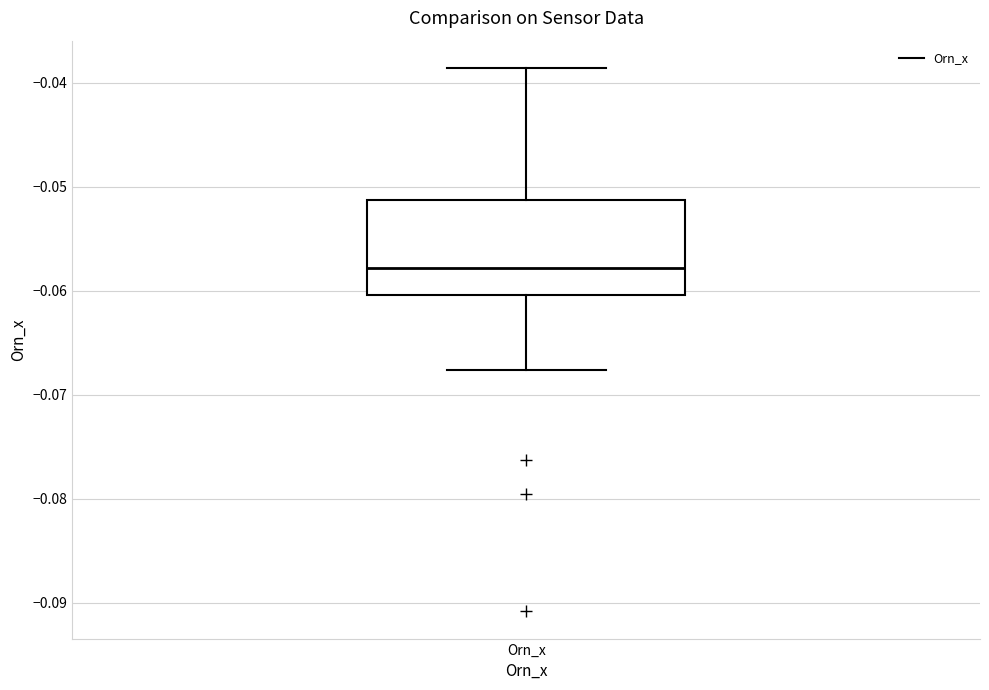

Read this box plot against the y-axis: the position of the median line, the range covered by the box, and the ends of both whiskers. The values are not printed on the chart, so give them approximately, as read against the axis.

median -0.058, box -0.060 to -0.051, whiskers -0.068 to -0.039